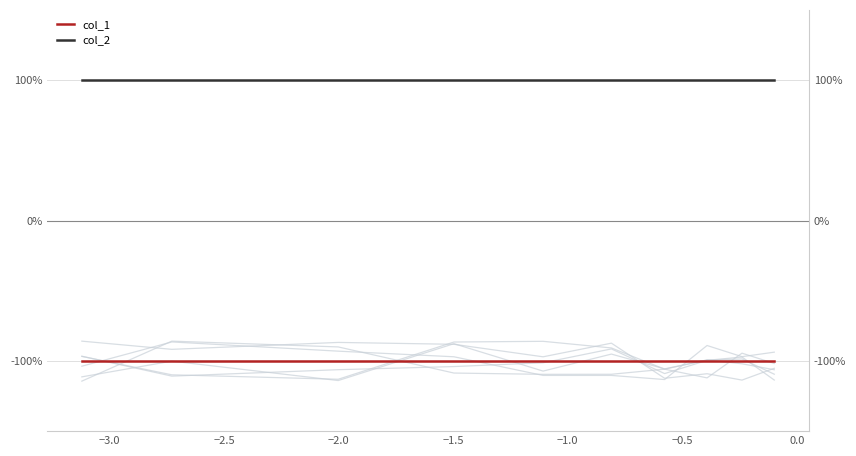

What is the sum of the col_1 values at −2.0 and 0.0?

-2